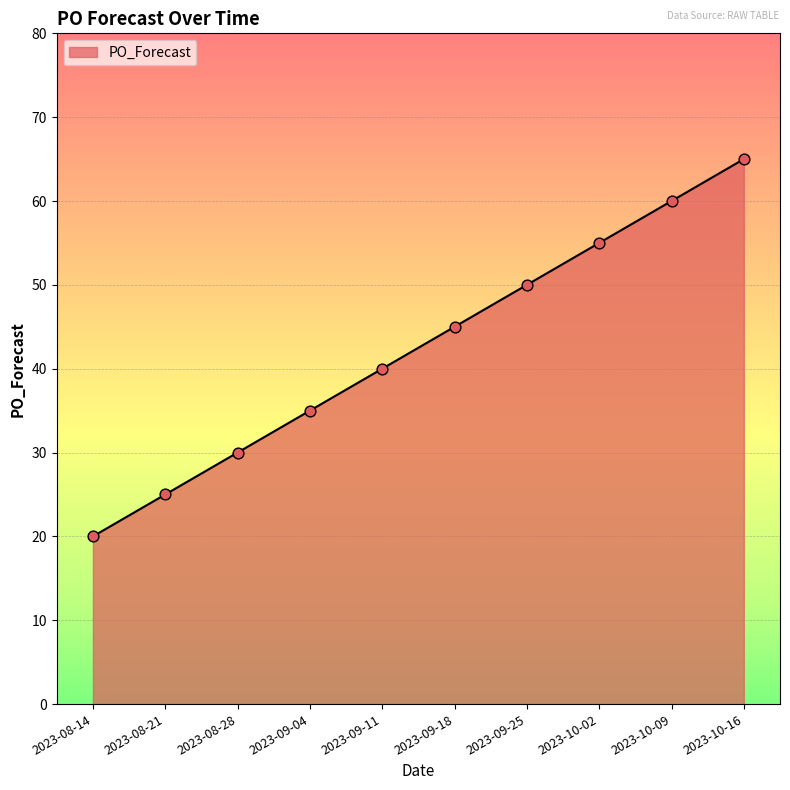

Between 2023-08-21 and 2023-08-28, which is larger?

2023-08-28